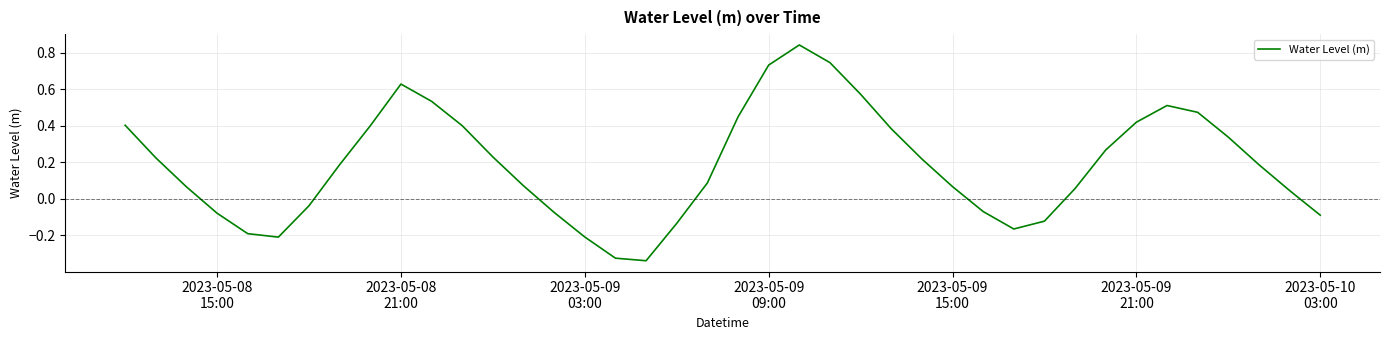

What is the difference between the maximum and minimum values?

1.2